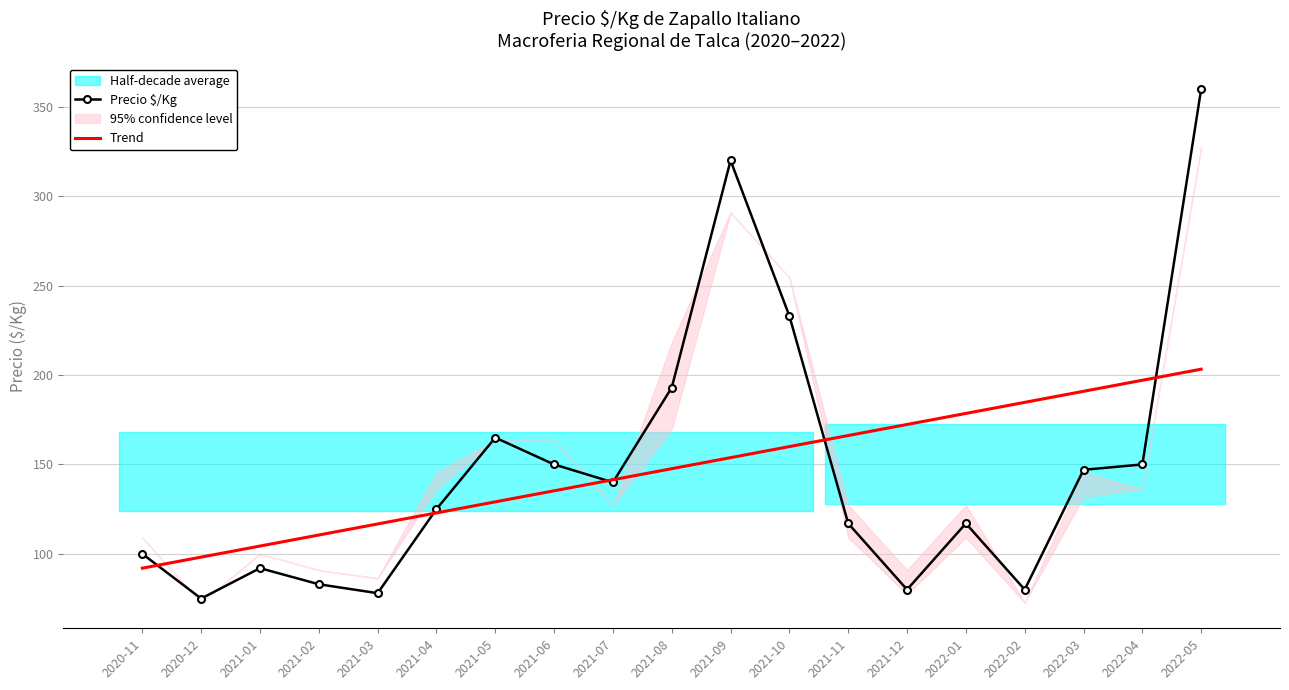

What is the difference between the maximum and minimum values in the Precio $/Kg series?

285.0